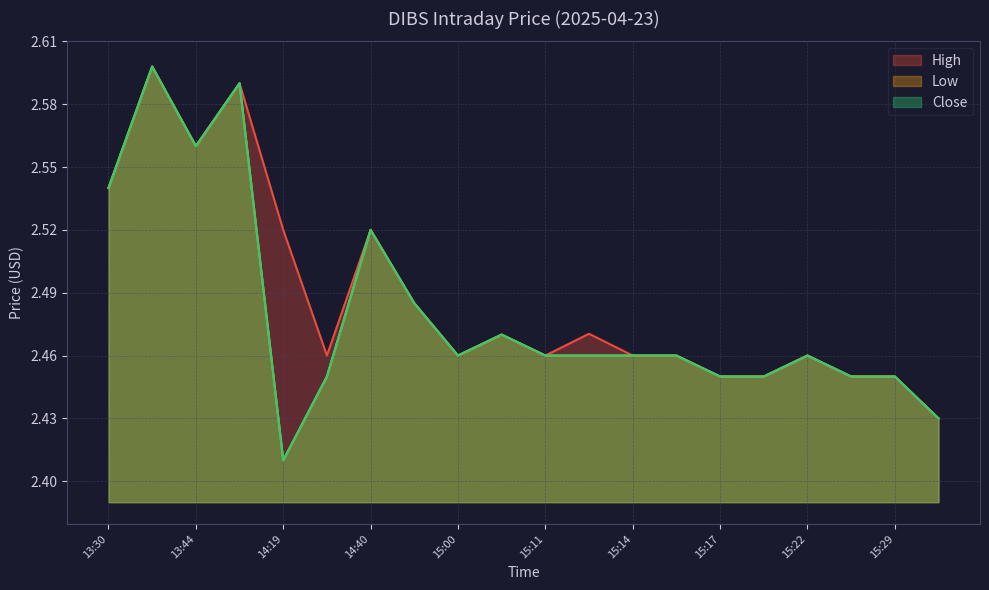

How many data points does each series have?

20